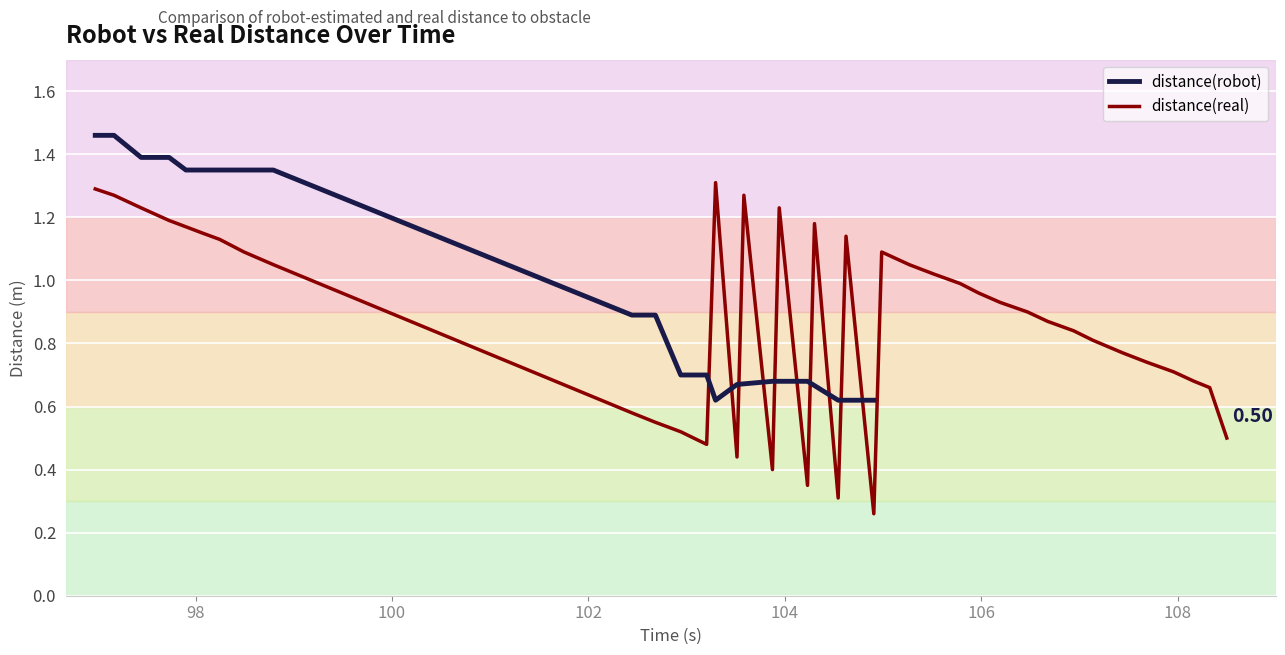

Which series ends up on top after the final intersection of distance(robot) and distance(real)?

distance(robot)